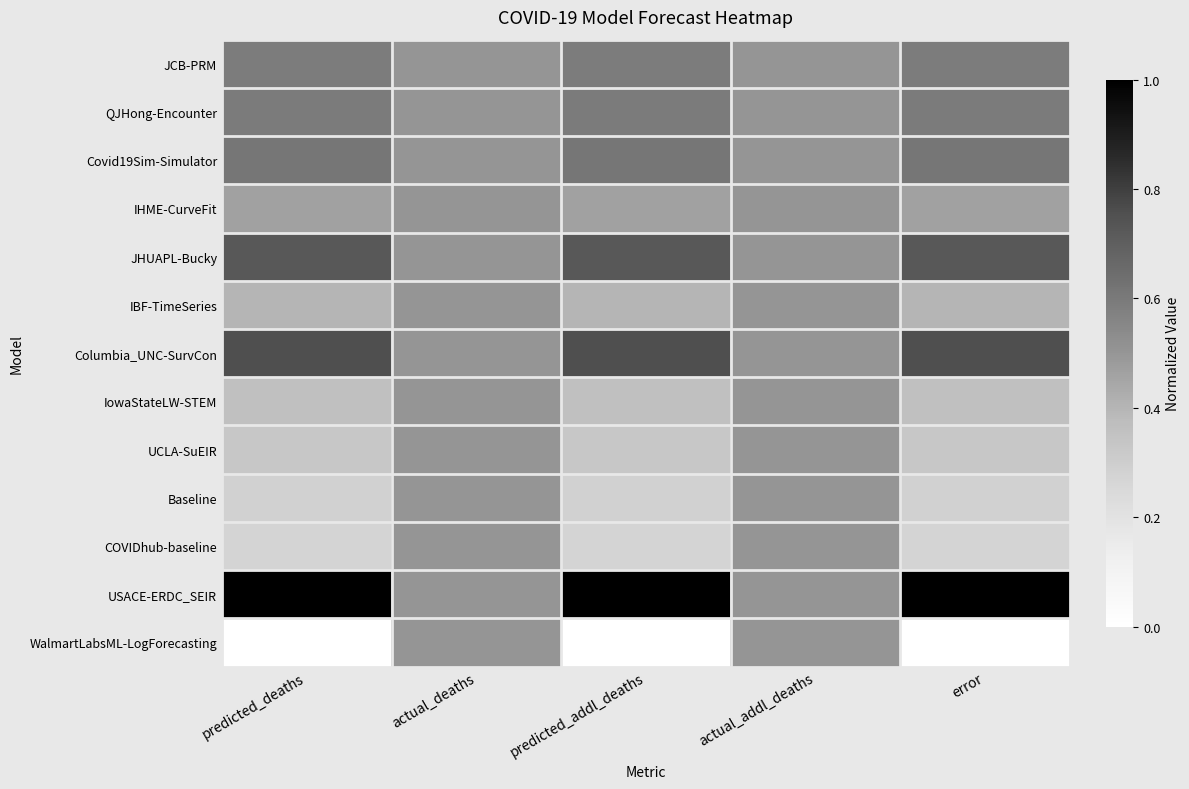

List the series in order of their peak value, highest first.

USACE-ERDC_SEIR, Columbia_UNC-SurvCon, JHUAPL-Bucky, Covid19Sim-Simulator, QJHong-Encounter, JCB-PRM, IHME-CurveFit, IBF-TimeSeries, IowaStateLW-STEM, UCLA-SuEIR, Baseline, COVIDhub-baseline, WalmartLabsML-LogForecasting